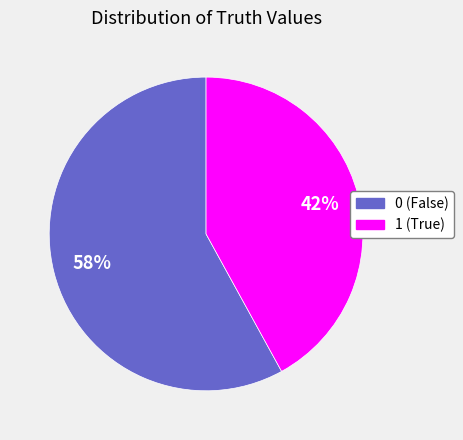

Approximately how many times larger is the value at 0 compared to 1?

1.4